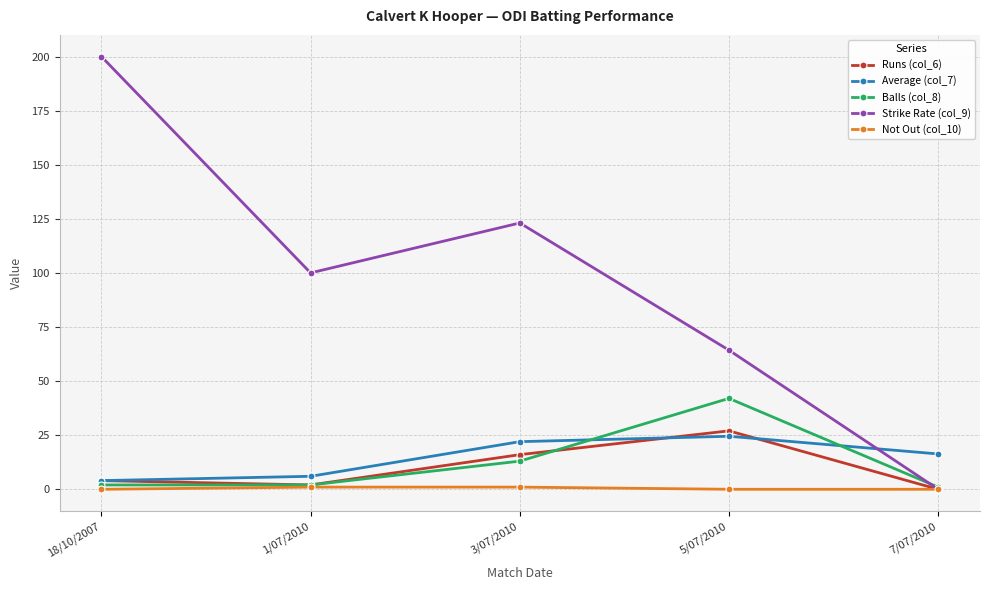

Reading left to right, extract all data points from this chart.

Runs (col_6): 4.0	2.0	16.0	27.0	0.0
Average (col_7): 4.0	6.0	22.0	24.5	16.3
Balls (col_8): 2.0	2.0	13.0	42.0	1.0
Strike Rate (col_9): 200.0	100.0	123.1	64.3	0.0
Not Out (col_10): 0.0	1.0	1.0	0.0	0.0